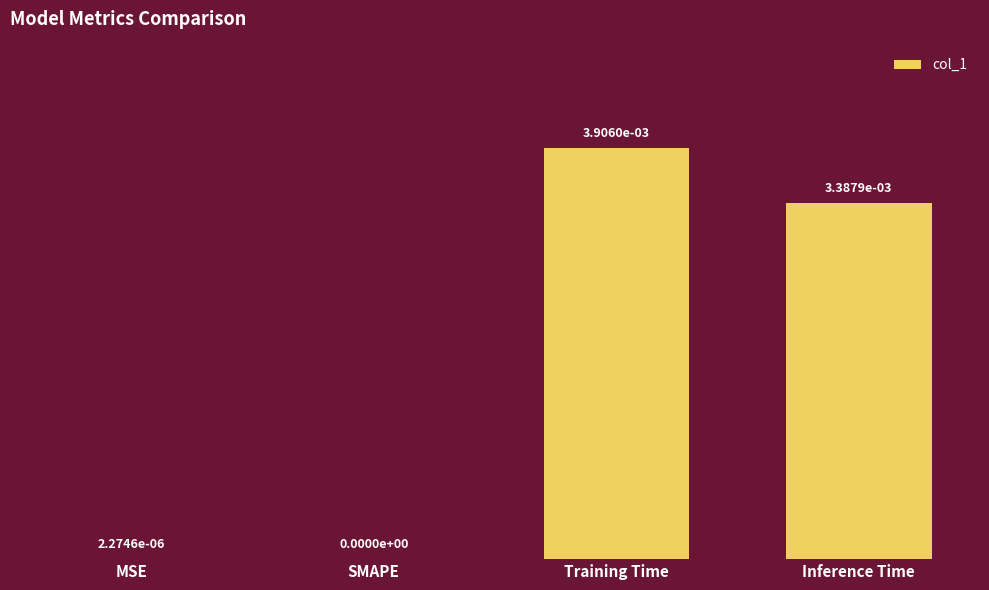

Is it true that the value at Training Time is 0.0?

True